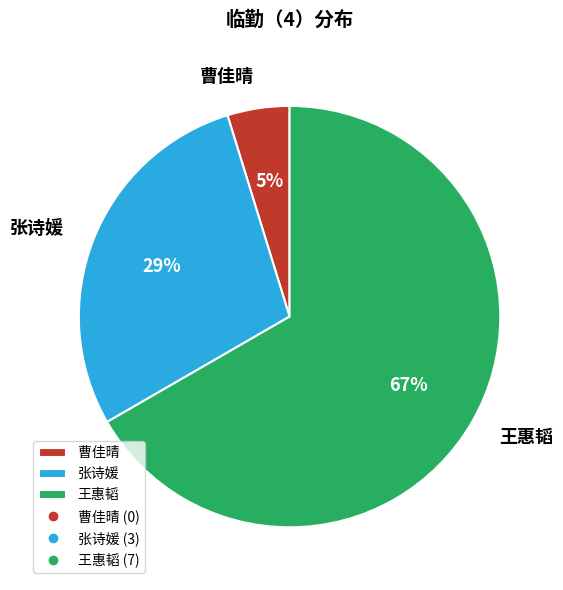

To the nearest percent, what portion does 张诗媛 represent?

29%